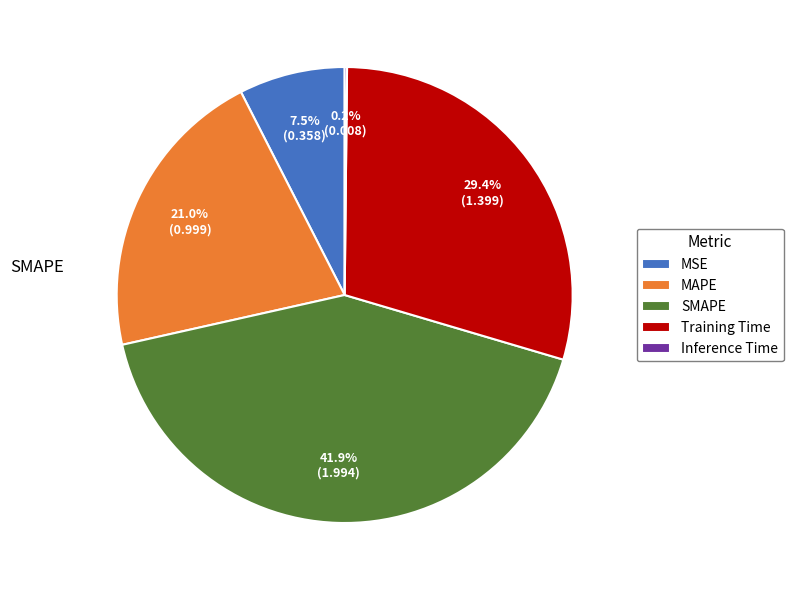

What is the total percentage of SMAPE and MAPE?

62.9%